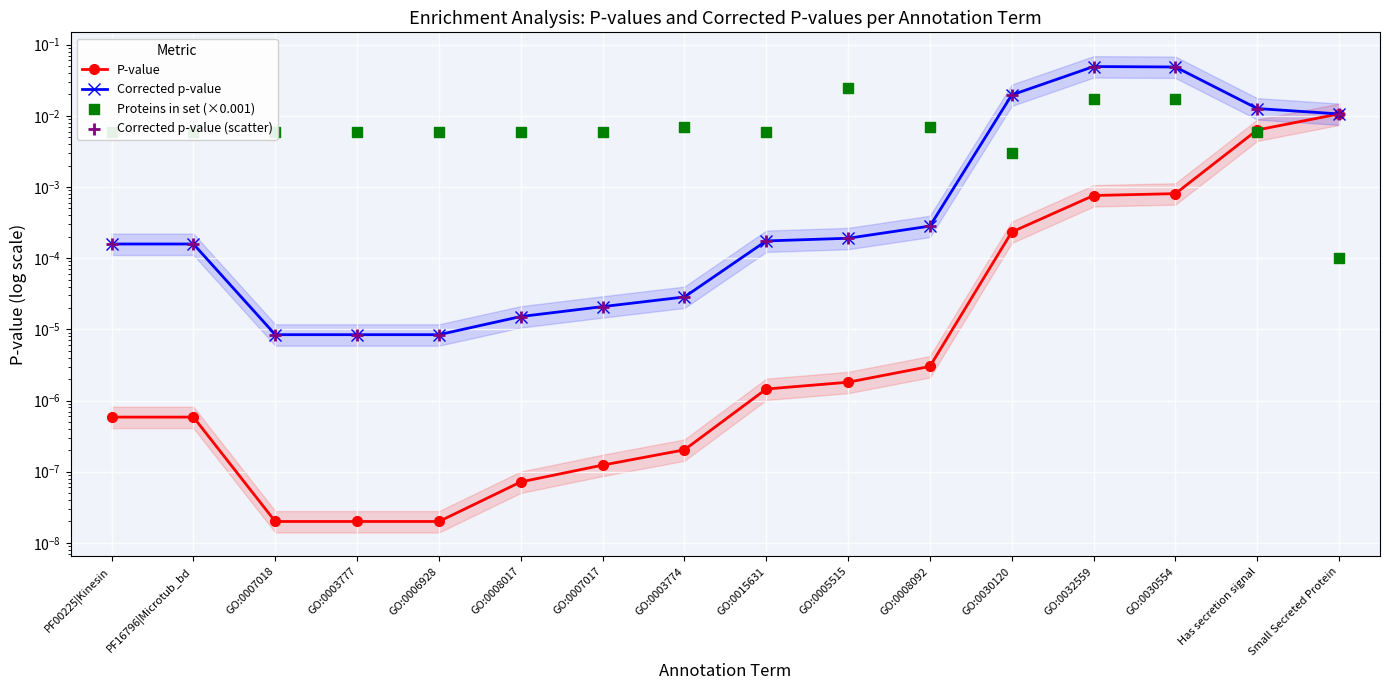

At how many categories does at least one series exceed 0?

16